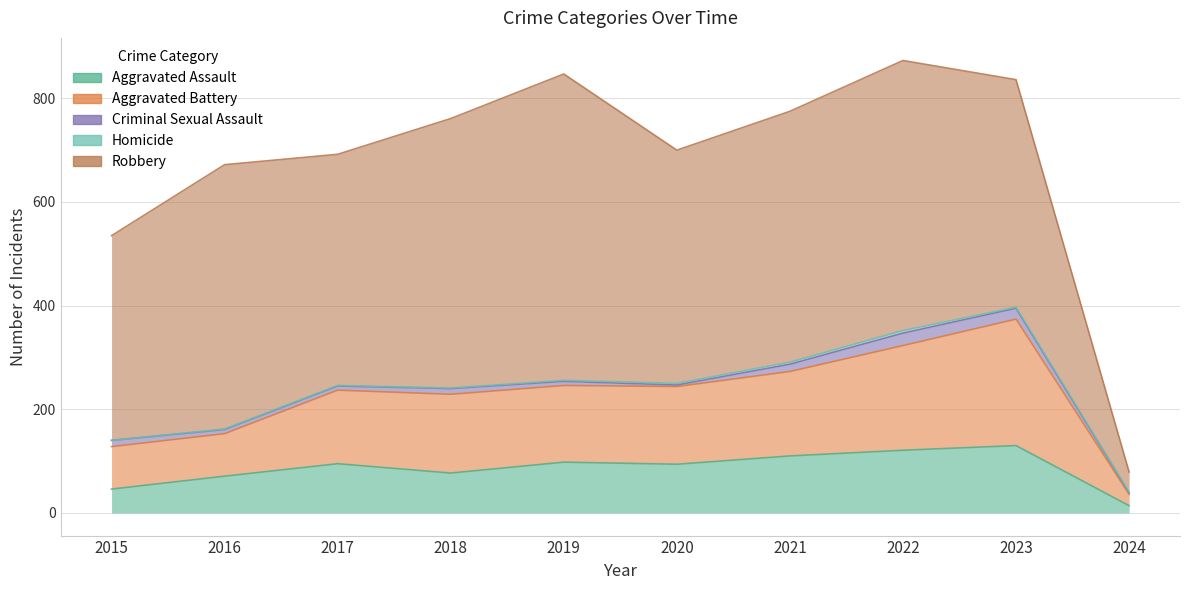

What is the sum of all Aggravated Battery values?

1387